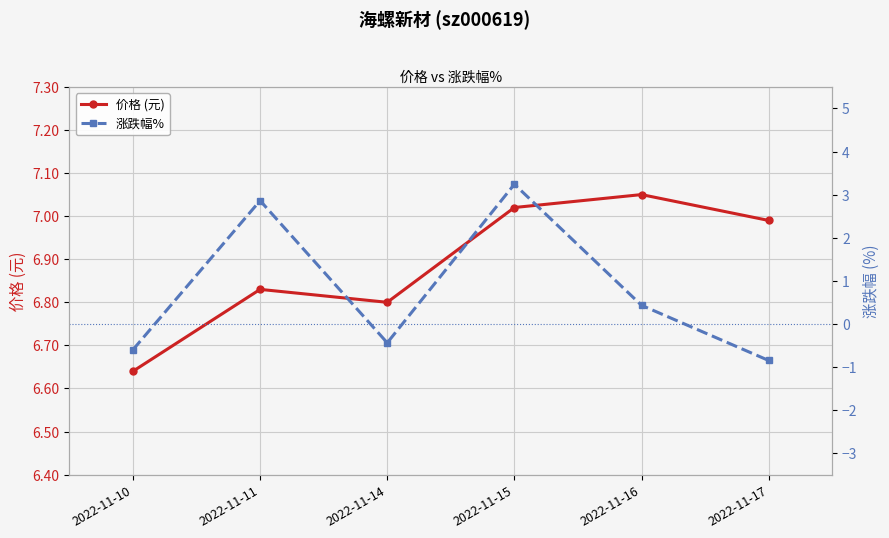

At which label does 涨跌幅% first exceed 0?

2022-11-11